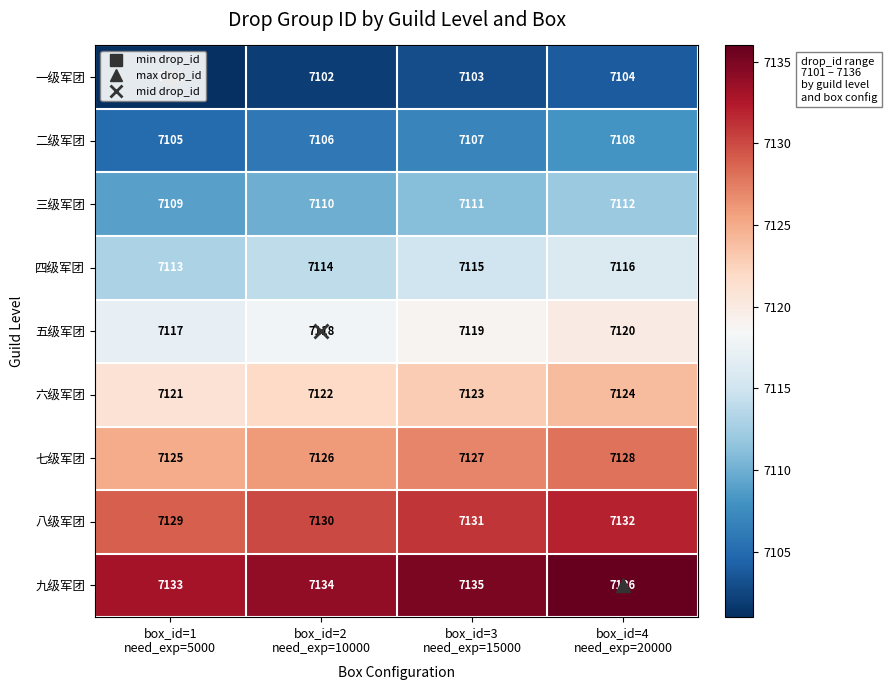

What is the maximum value for 二级军团?

7108